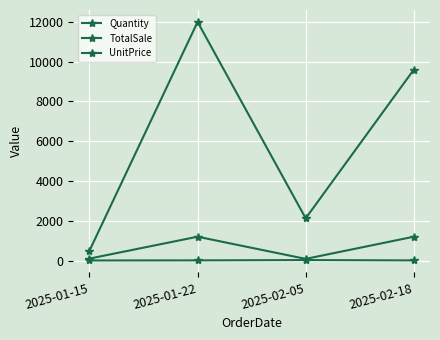

Count the number of categories in the chart.

4